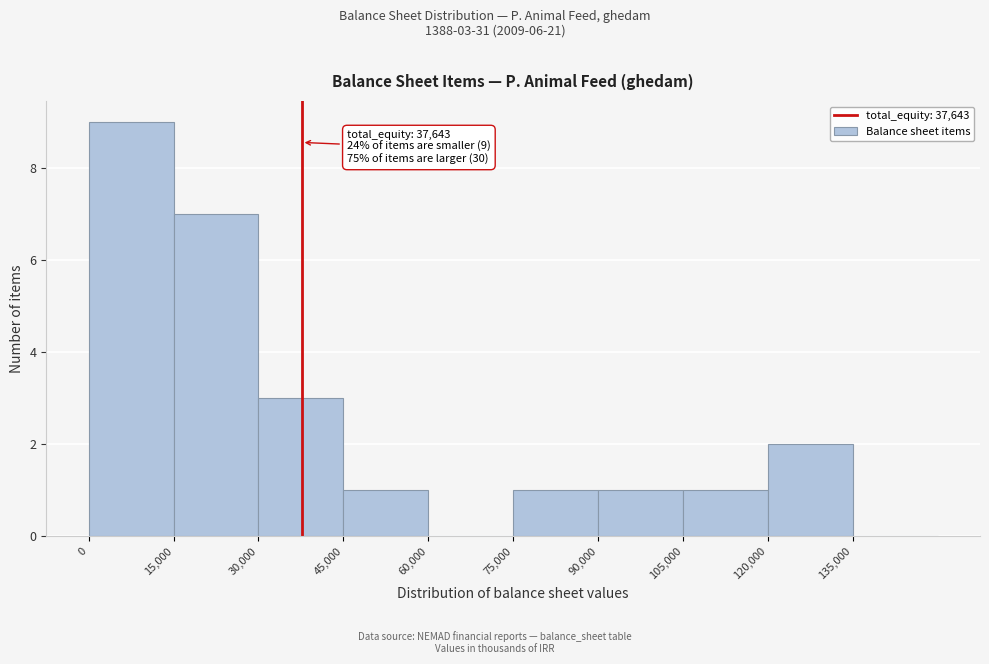

Which range on the x-axis has the tallest bar?

0 to 15000